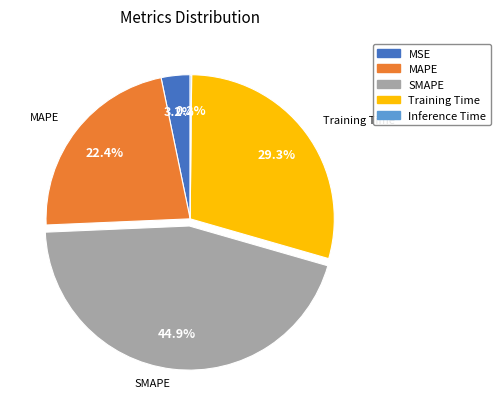

Between MAPE and Training Time, which is larger?

Training Time